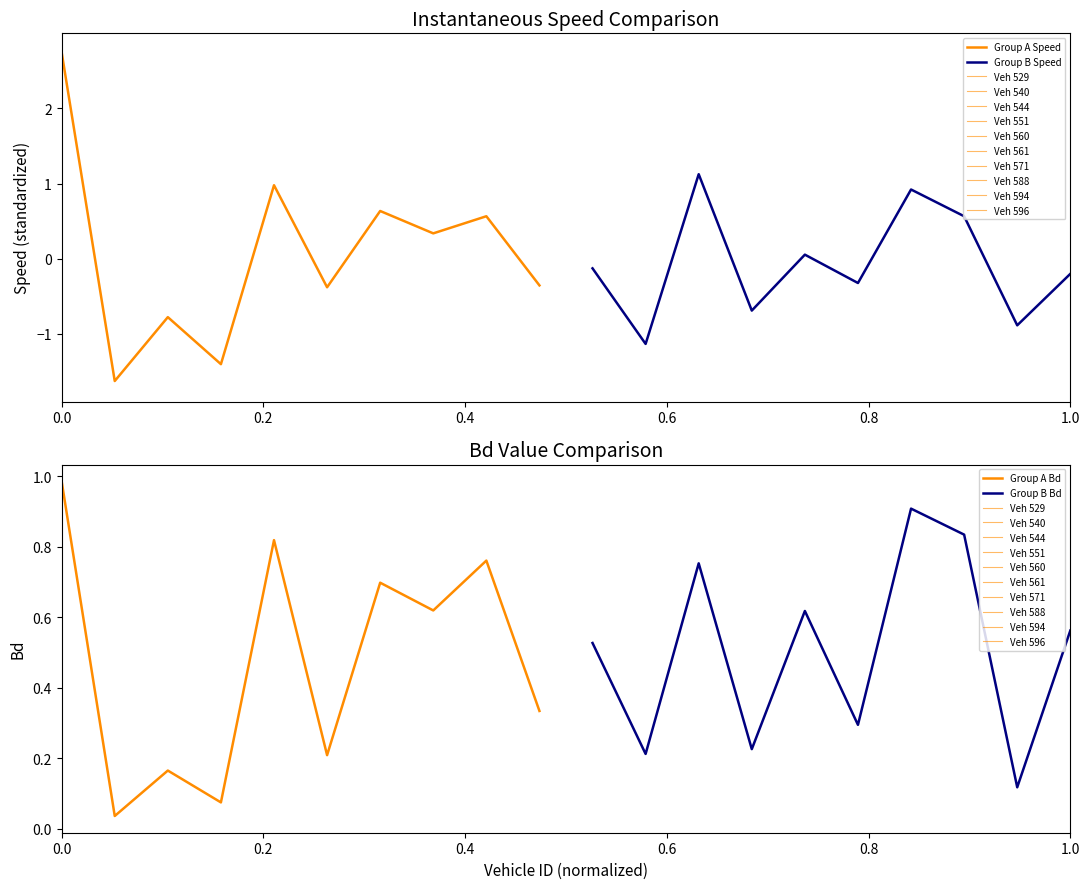

How many data points in Group B instspeed are less than 0?

6